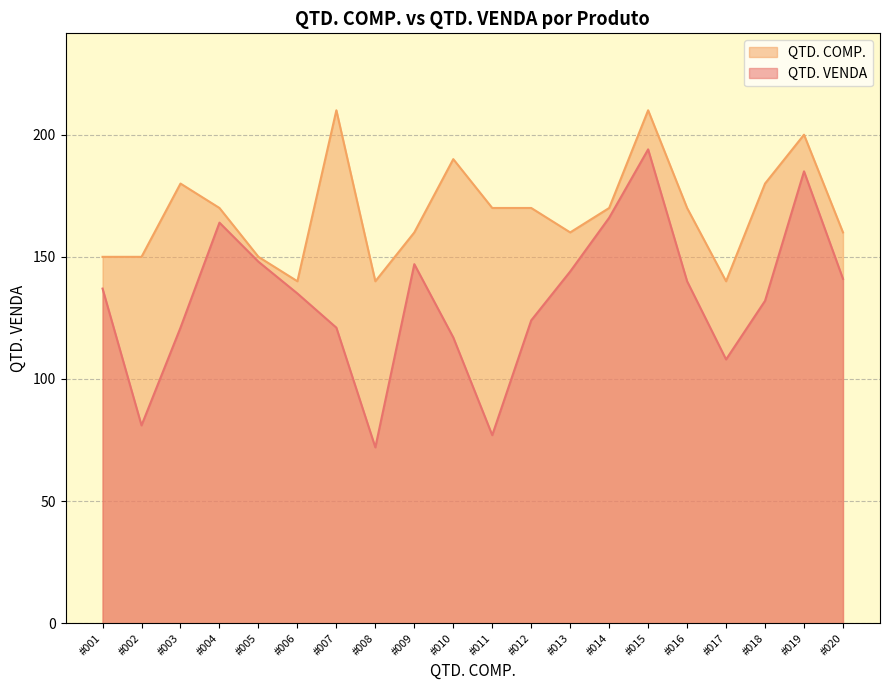

Reading left to right, list all the values displayed in this chart.

#001=137	#002=81	#003=121	#004=164	#005=148	#006=135	#007=121	#008=72	#009=147	#010=117	#011=77	#012=124	#013=144	#014=166	#015=194	#016=140	#017=108	#018=132	#019=185	#020=141